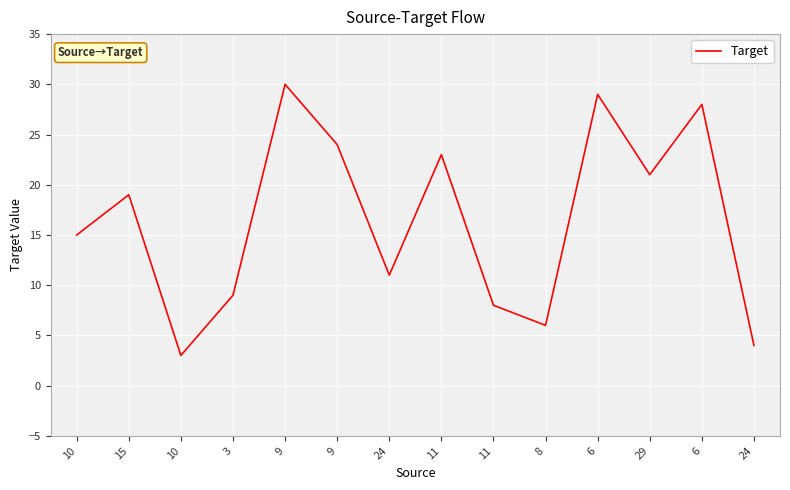

Does the chart have visible grid lines?

Yes